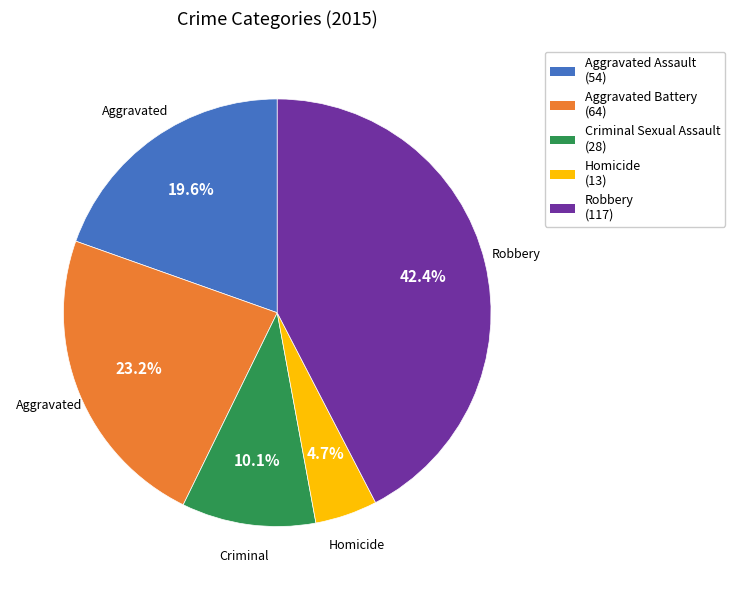

Is there a majority slice in this chart?

No